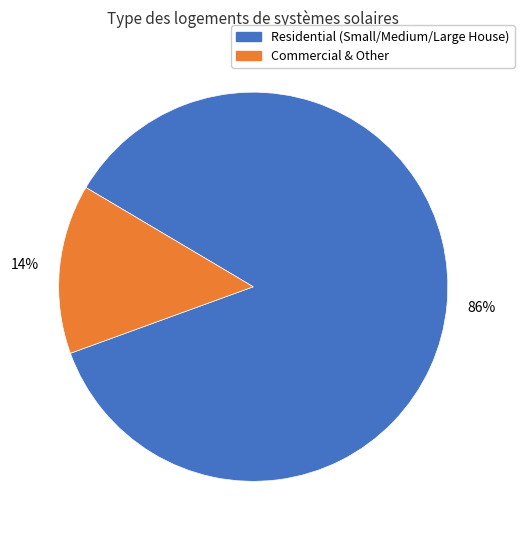

To the nearest percent, what is the difference between the largest and smallest slice percentages?

72%